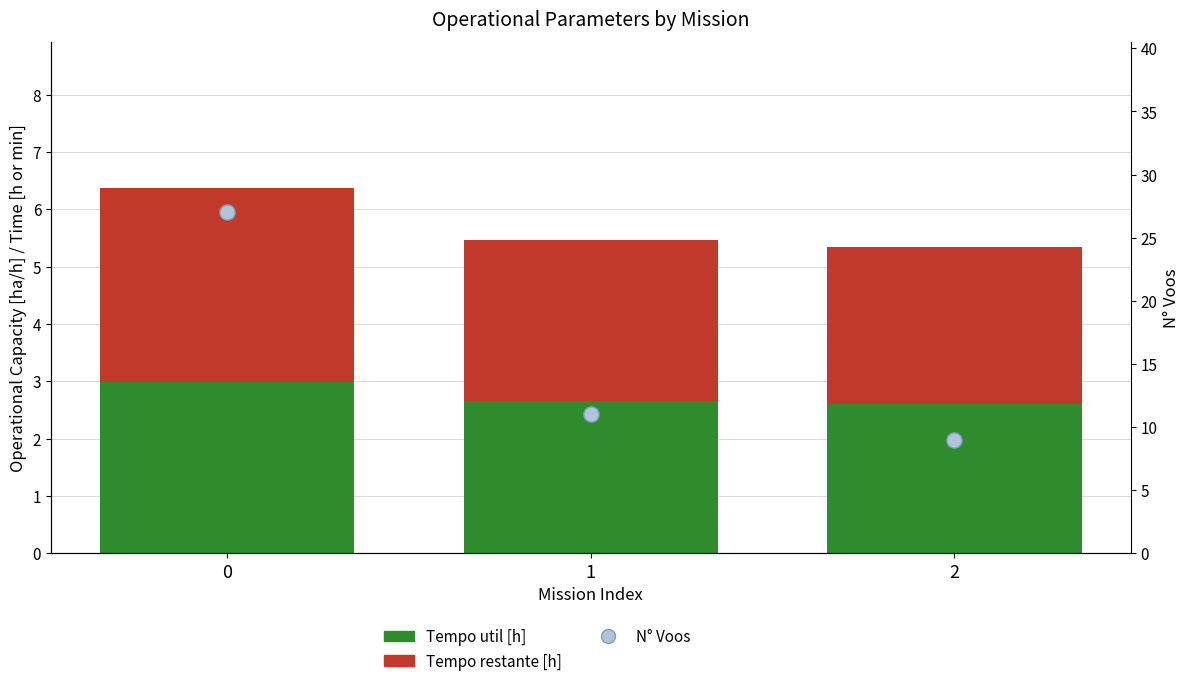

Which series contains the lowest Y value?

Tempo util [h]